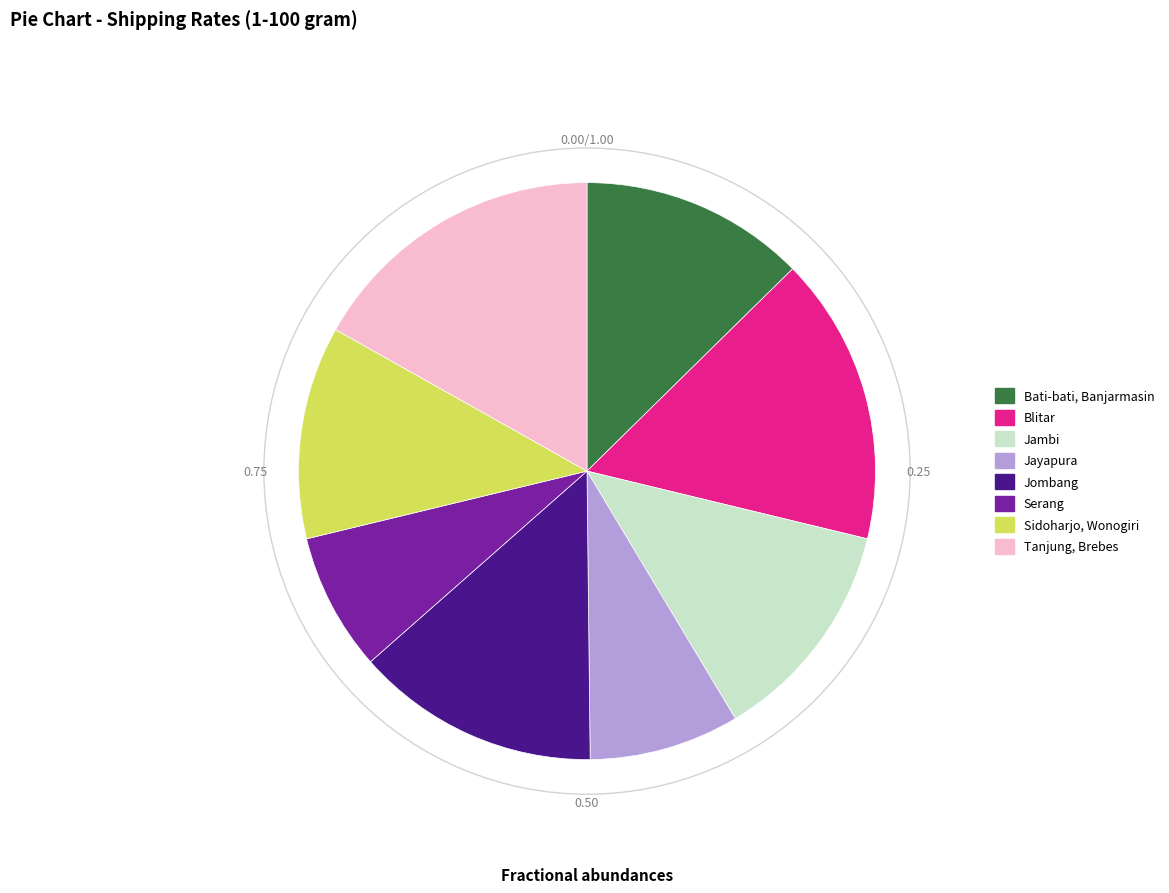

True or false: Bati-bati, Banjarmasin accounts for 13% of the total.

True